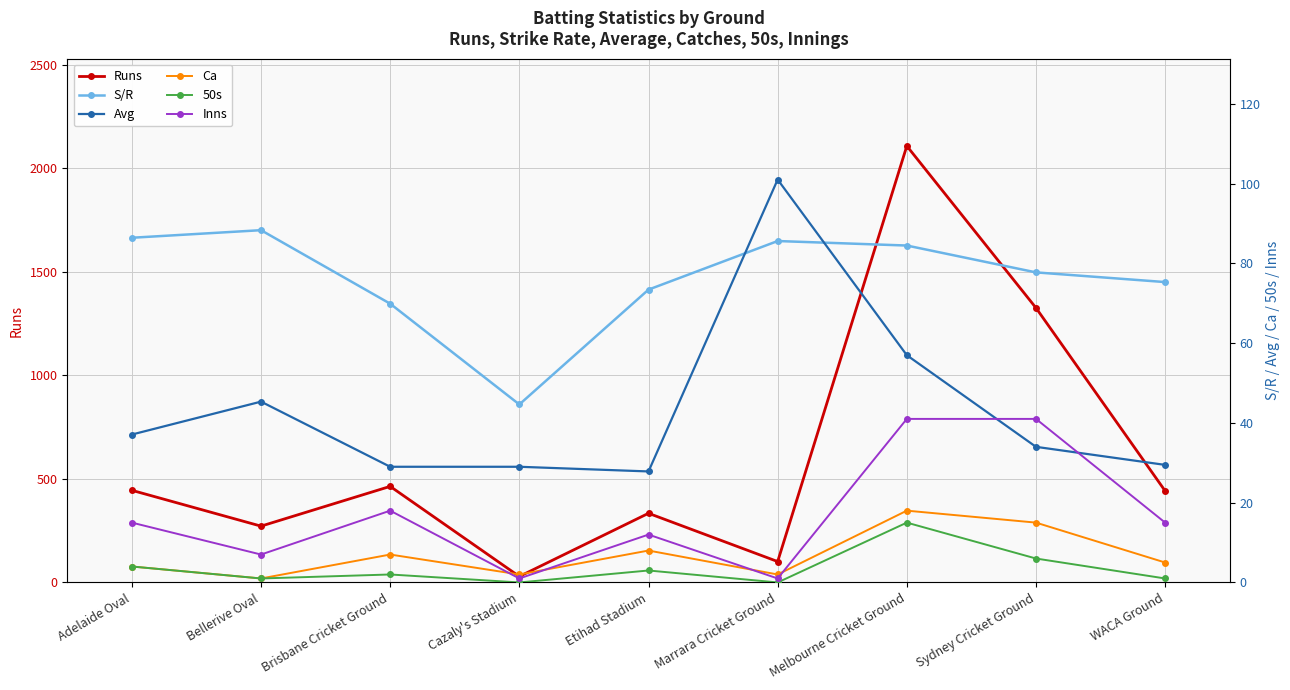

Reading left to right, extract all data points from this chart.

Runs: 445.0	272.0	464.0	29.0	334.0	101.0	2108.0	1326.0	442.0
S/R: 86.4	88.3	69.9	44.6	73.4	85.6	84.5	77.7	75.3
Avg: 37.1	45.3	29.0	29.0	27.8	101.0	57.0	34.0	29.5
Ca: 4.0	1.0	7.0	2.0	8.0	2.0	18.0	15.0	5.0
50s: 4.0	1.0	2.0	0.0	3.0	0.0	15.0	6.0	1.0
Inns: 15.0	7.0	18.0	1.0	12.0	1.0	41.0	41.0	15.0